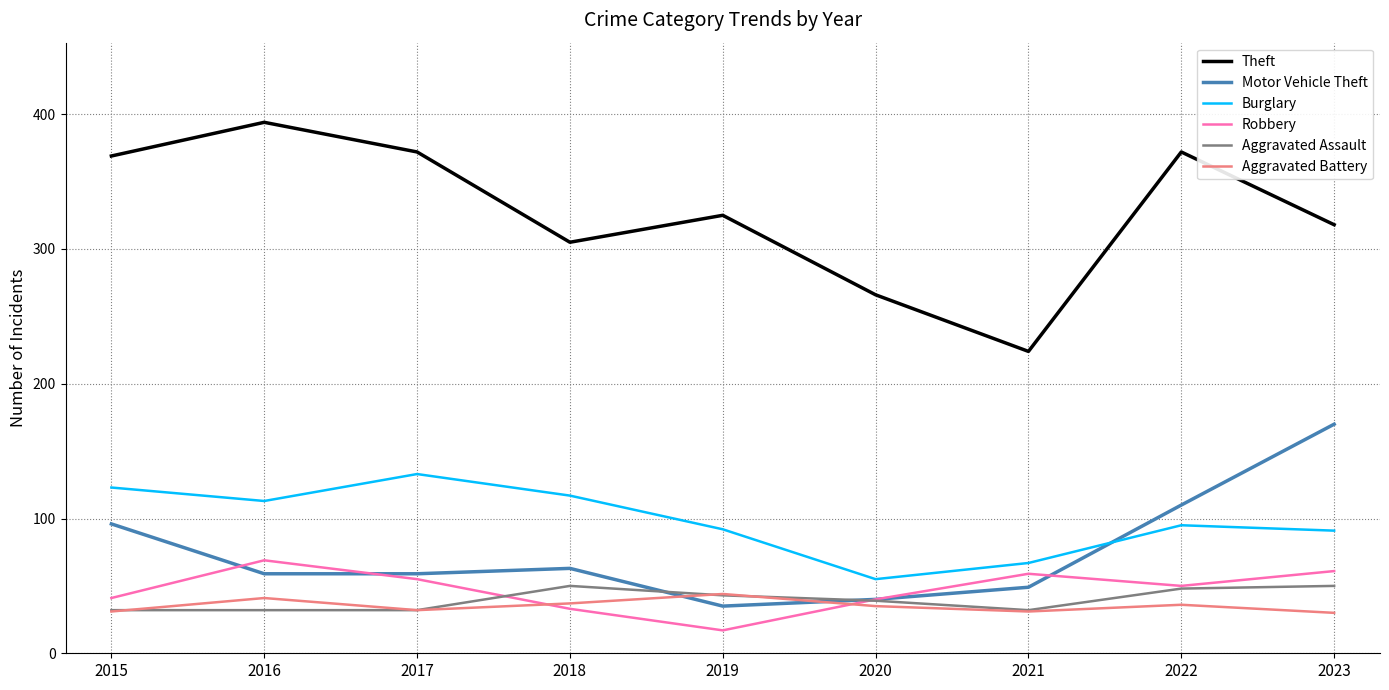

True or false: Theft and Aggravated Battery cross at least once.

False